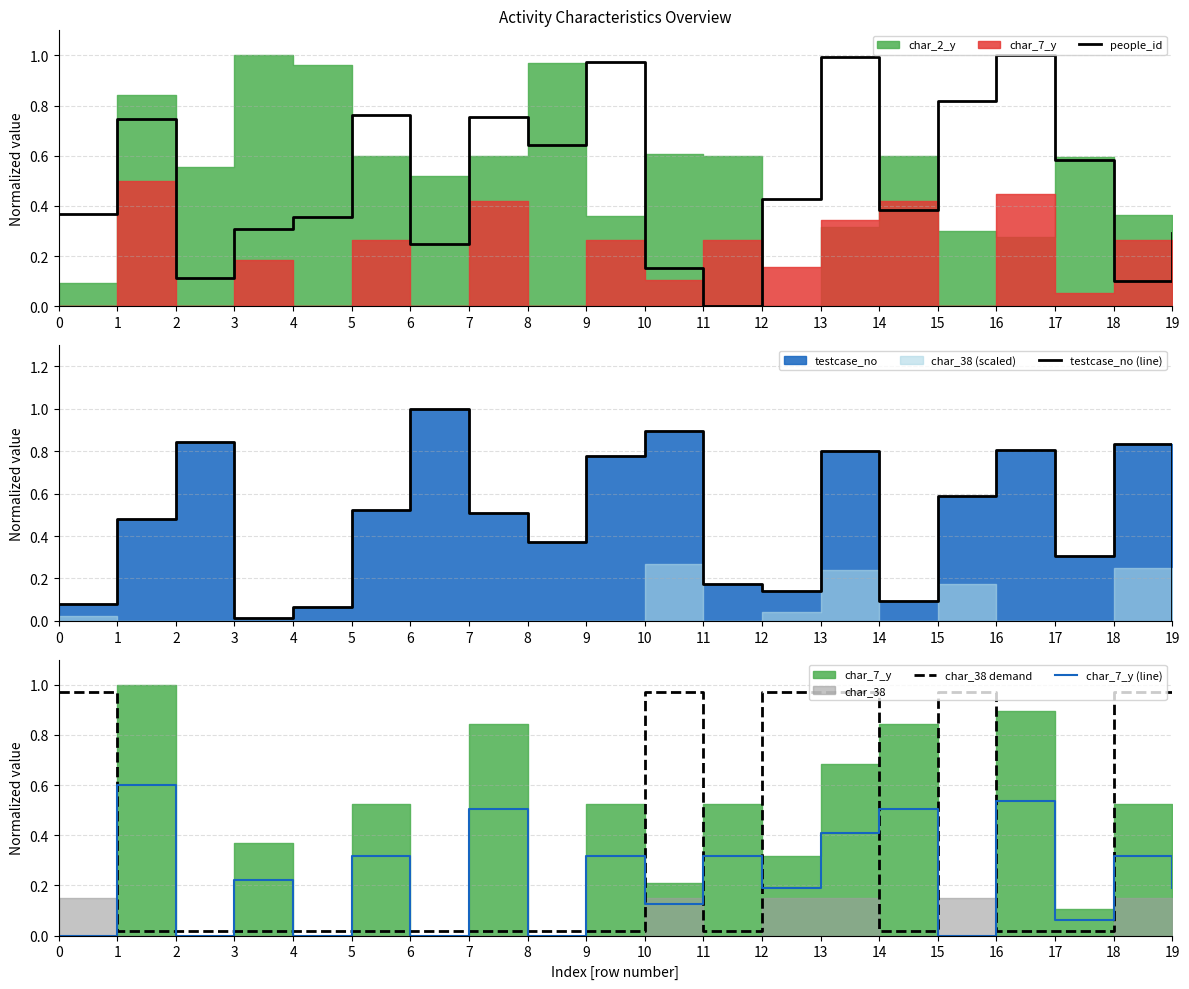

Reading right to left, list all the values displayed in this chart.

people_id: 19=0.3	18=0.1	17=0.6	16=1.0	15=0.8	14=0.4	13=1.0	12=0.4	11=0.0	10=0.2	9=1.0	8=0.6	7=0.8	6=0.2	5=0.8	4=0.4	3=0.3	2=0.1	1=0.7	0=0.4
testcase_no (line): 19=0.0	18=0.8	17=0.3	16=0.8	15=0.6	14=0.1	13=0.8	12=0.1	11=0.2	10=0.9	9=0.8	8=0.4	7=0.5	6=1.0	5=0.5	4=0.1	3=0.0	2=0.8	1=0.5	0=0.1
char_38 demand: 19=1.0	18=1.0	17=0.0	16=0.0	15=1.0	14=0.0	13=1.0	12=1.0	11=0.0	10=1.0	9=0.0	8=0.0	7=0.0	6=0.0	5=0.0	4=0.0	3=0.0	2=0.0	1=0.0	0=1.0
char_7_y (line): 19=0.2	18=0.3	17=0.1	16=0.5	15=0.0	14=0.5	13=0.4	12=0.2	11=0.3	10=0.1	9=0.3	8=0.0	7=0.5	6=0.0	5=0.3	4=0.0	3=0.2	2=0.0	1=0.6	0=0.0